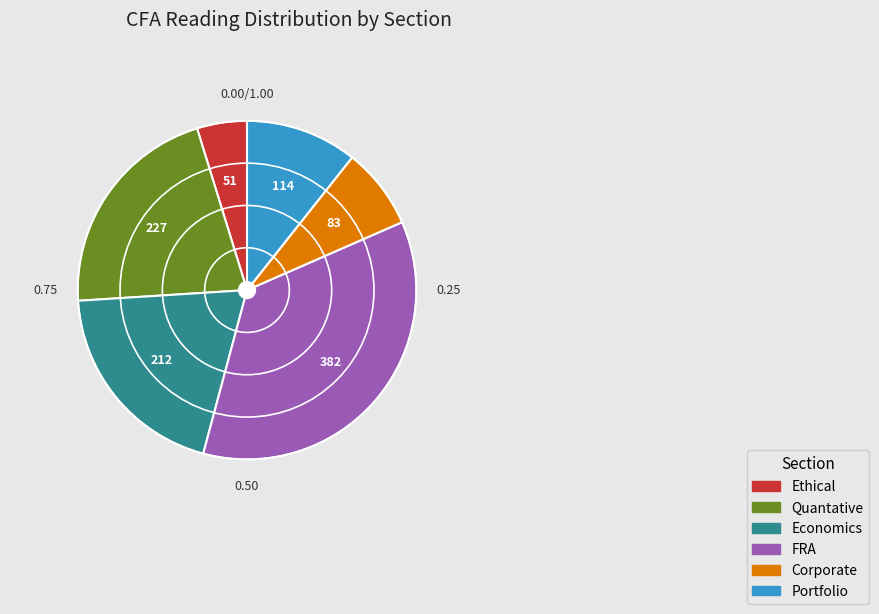

Which has a higher value, Portfolio or Ethical?

Portfolio